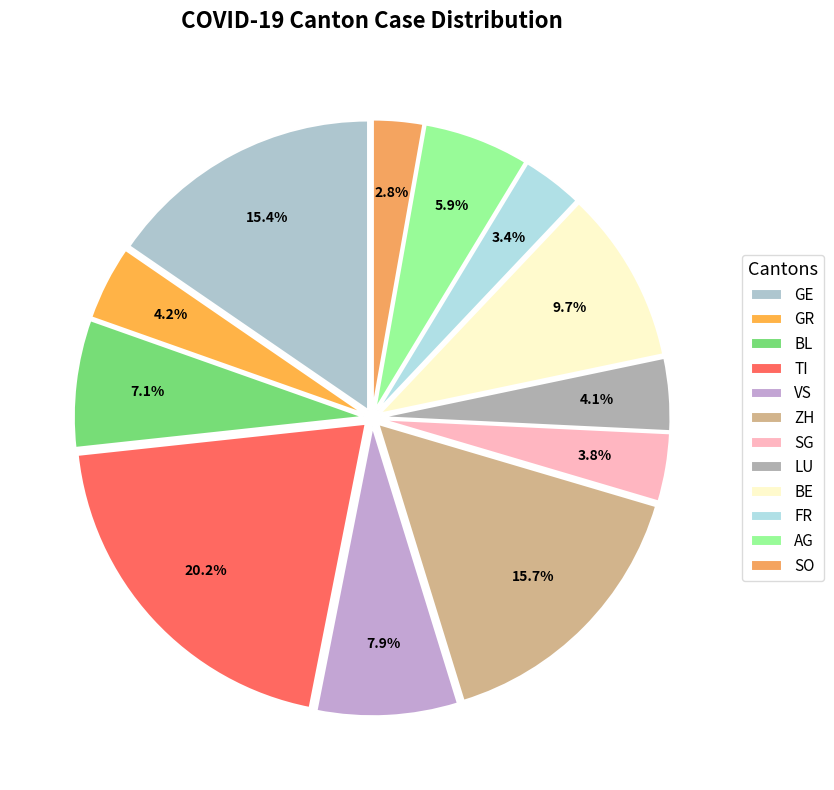

What percentage is the TI slice, to the nearest percent?

20%